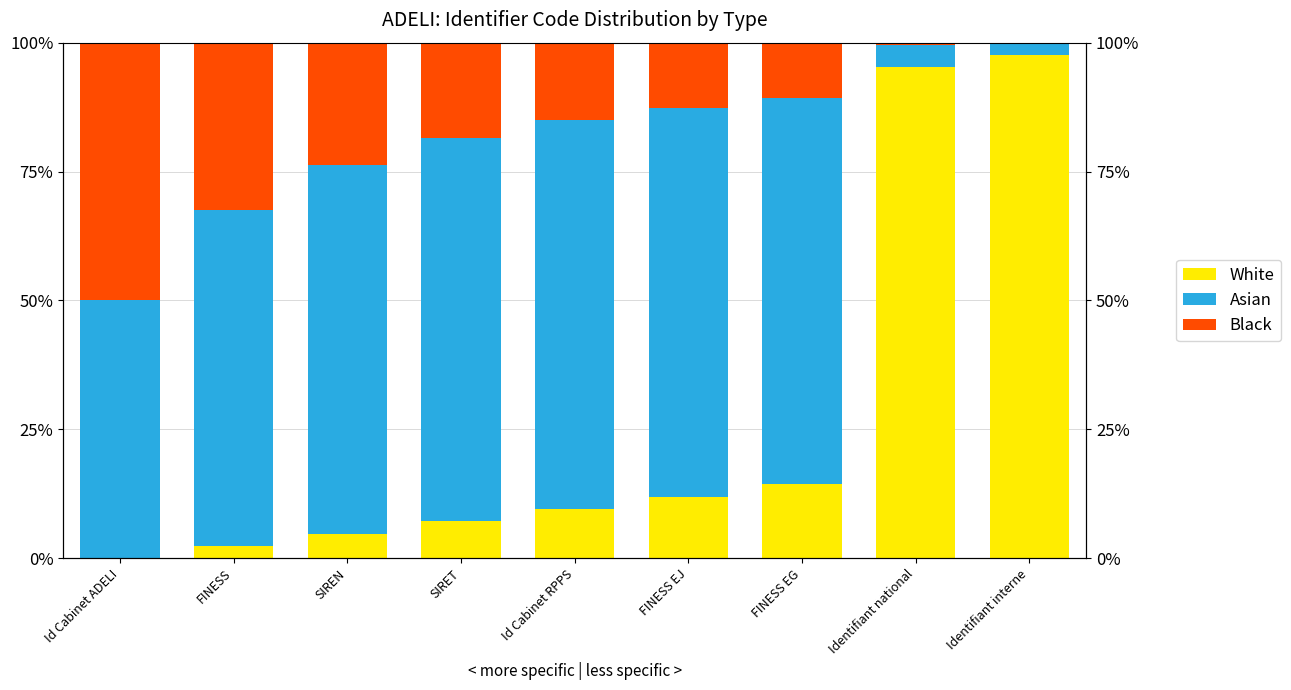

Which category has the highest value in the White series?

Identifiant interne